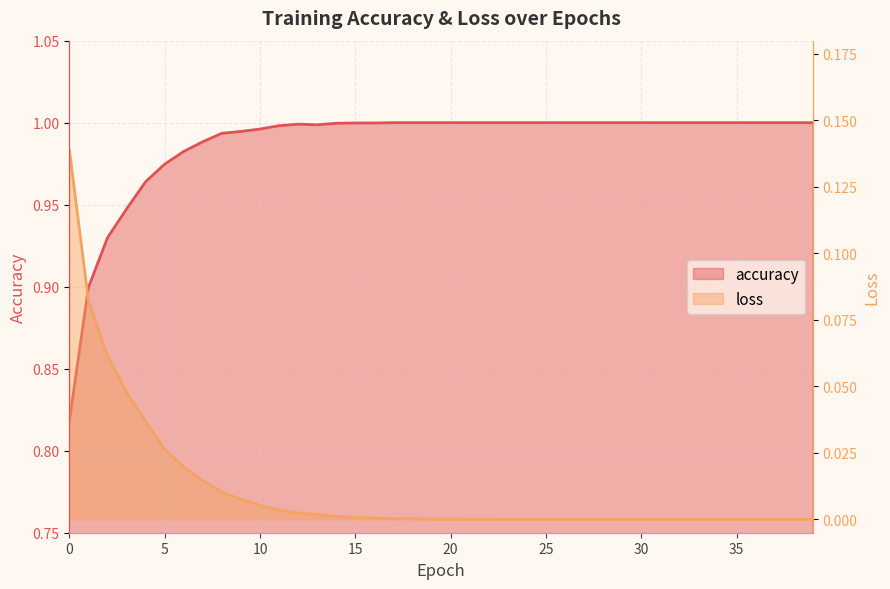

Is the value of accuracy at 11 greater than the value of loss at 33?

Yes